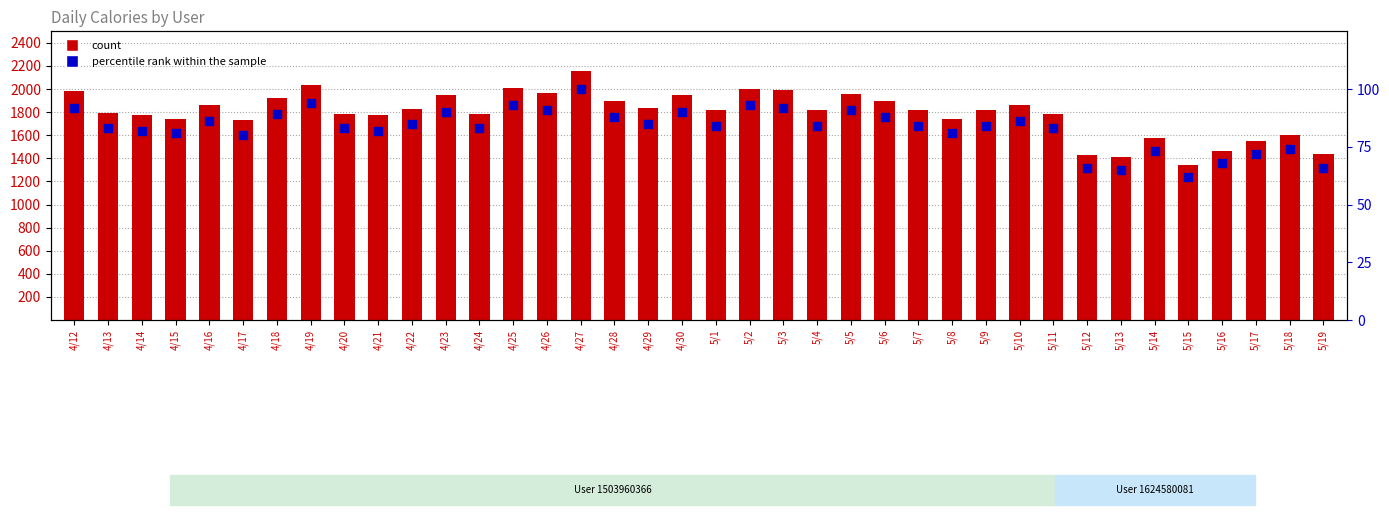

What is the total value across all series at 4/22?

1912